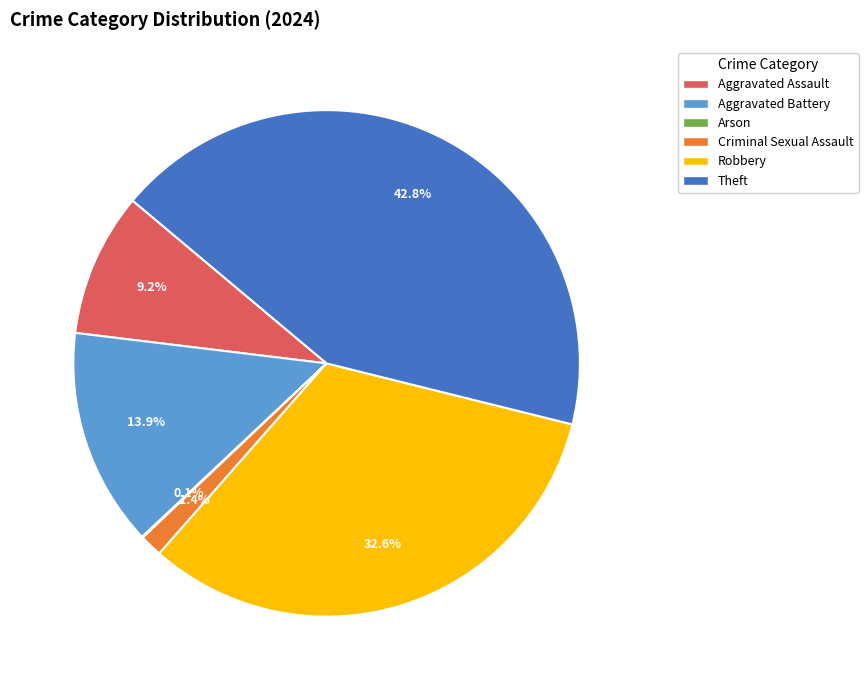

Is there any slice that represents more than half of the pie?

No